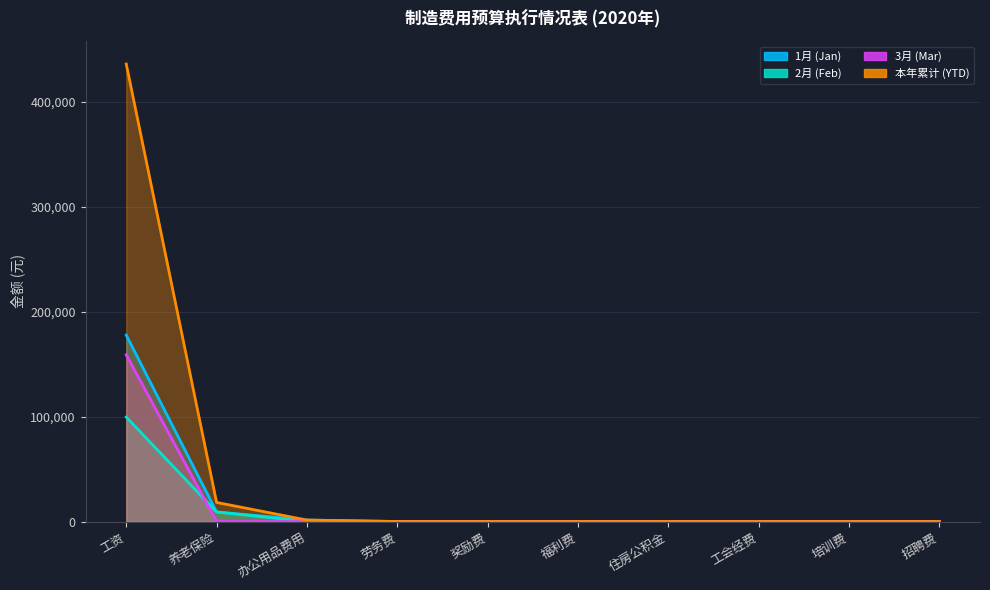

What position from the left is 招聘费?

10